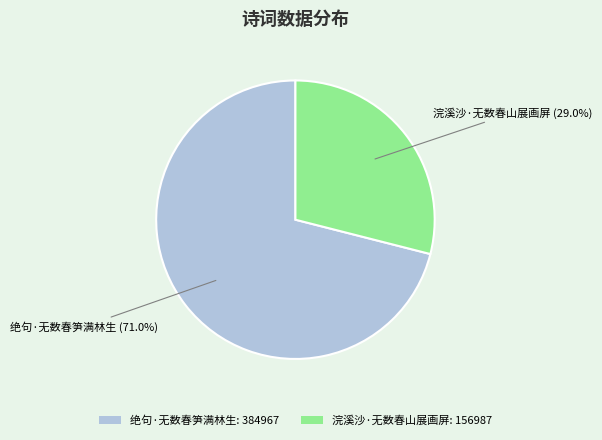

The 绝句·无数春笋满林生 slice represents 82% of the pie. True or false?

False